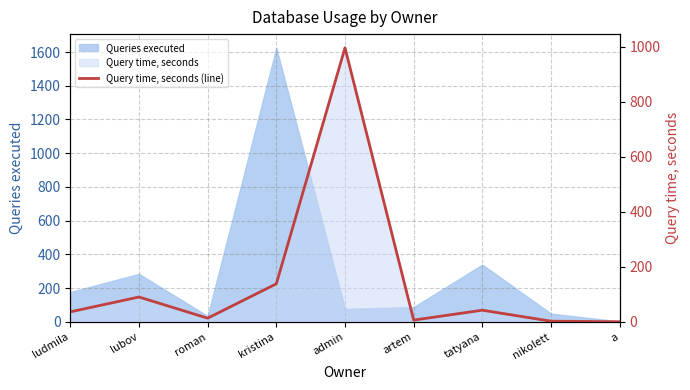

Does the chart display data point markers on the line(s)?

No